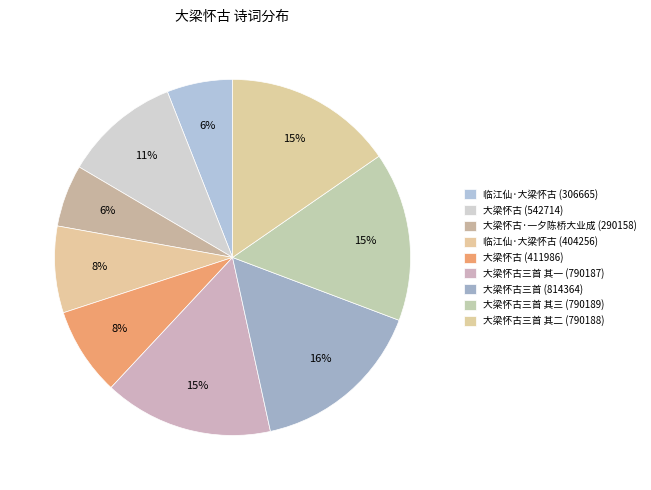

To the nearest percent, what is the difference between the largest and smallest slice percentages?

10%